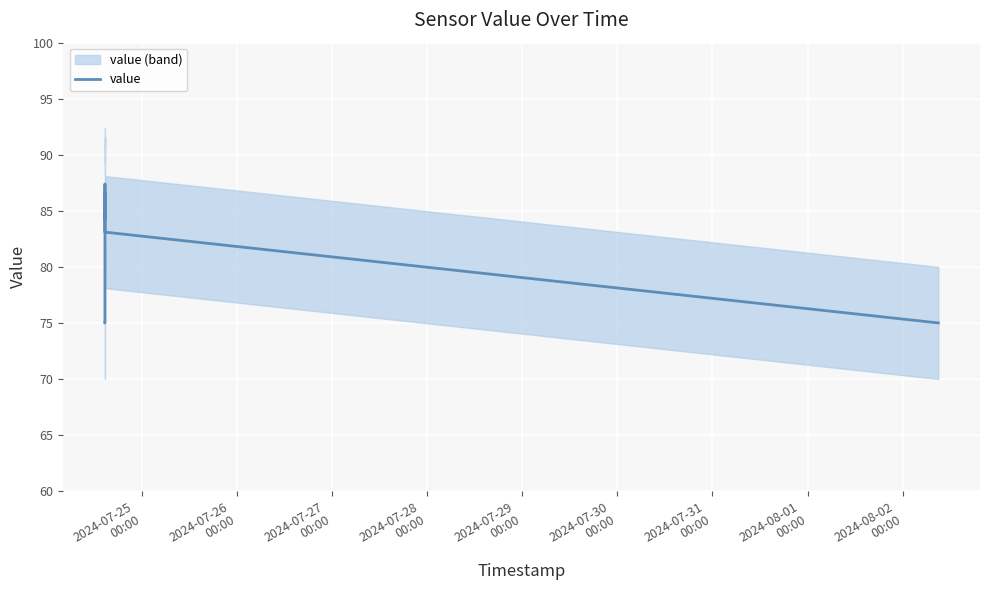

What is the highest value of the value series?

87.4